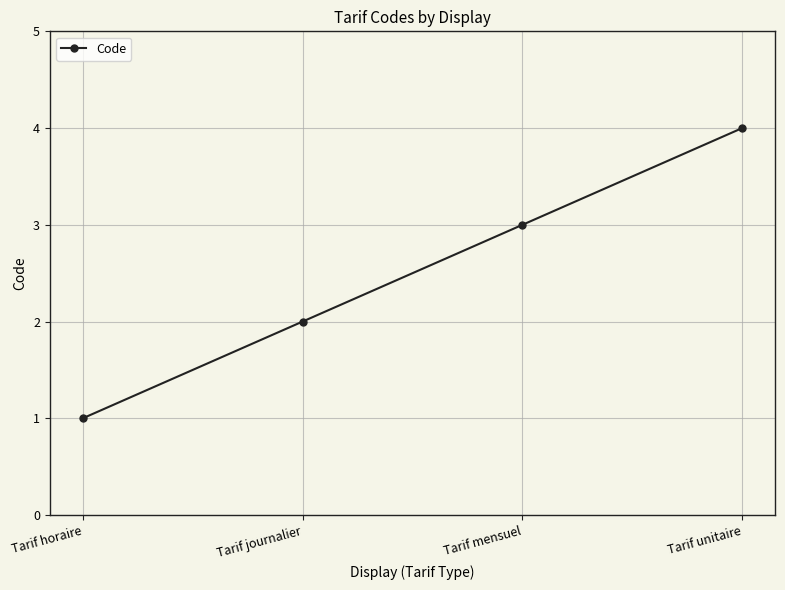

How many lines are shown in the chart?

1